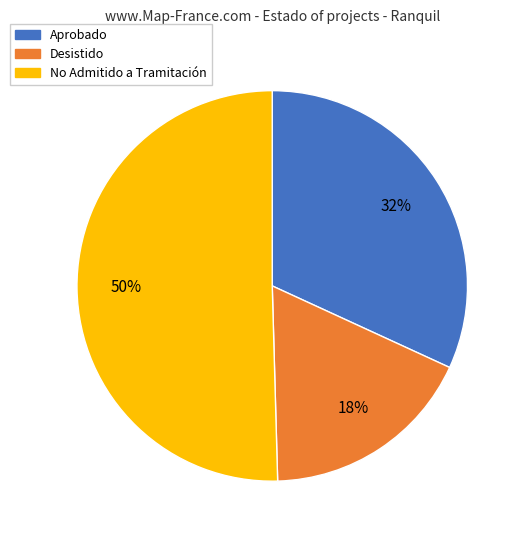

What is the largest slice in the pie chart?

No Admitido a Tramitación